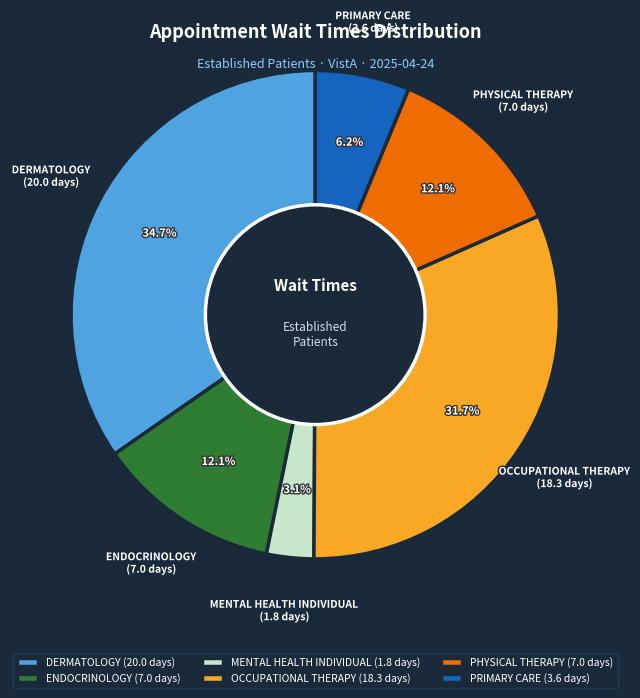

Approximately how many times larger is the value at OCCUPATIONAL THERAPY compared to DERMATOLOGY?

0.9